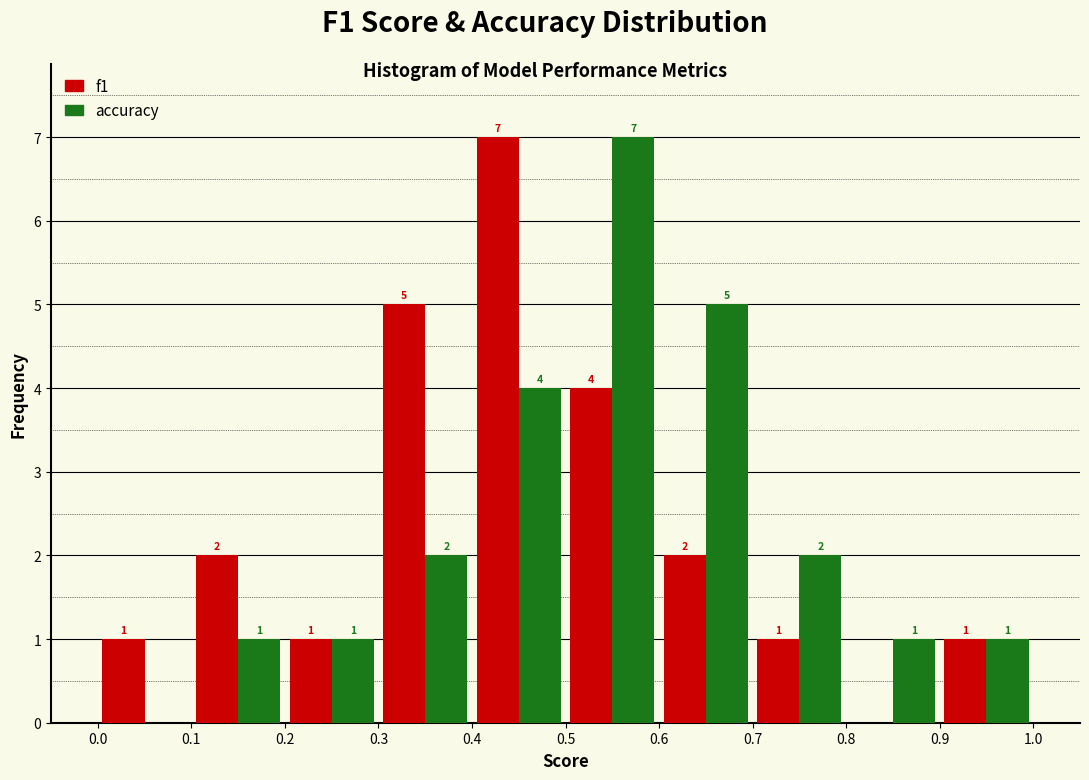

In the f1 series, which range on the x-axis has the tallest bar?

0.4 to 0.5